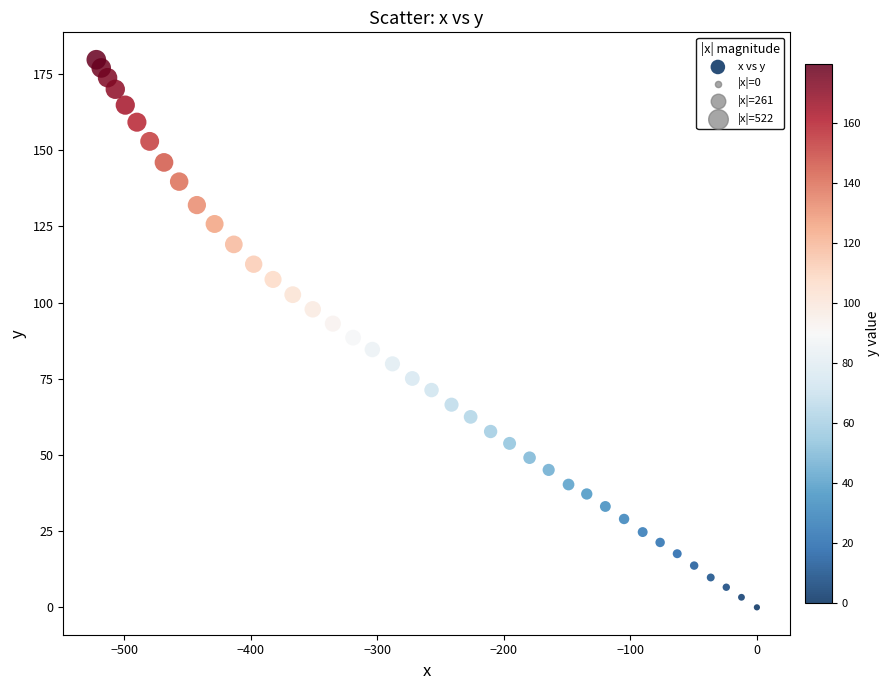

What is the range of X values (max minus min)?

522.2